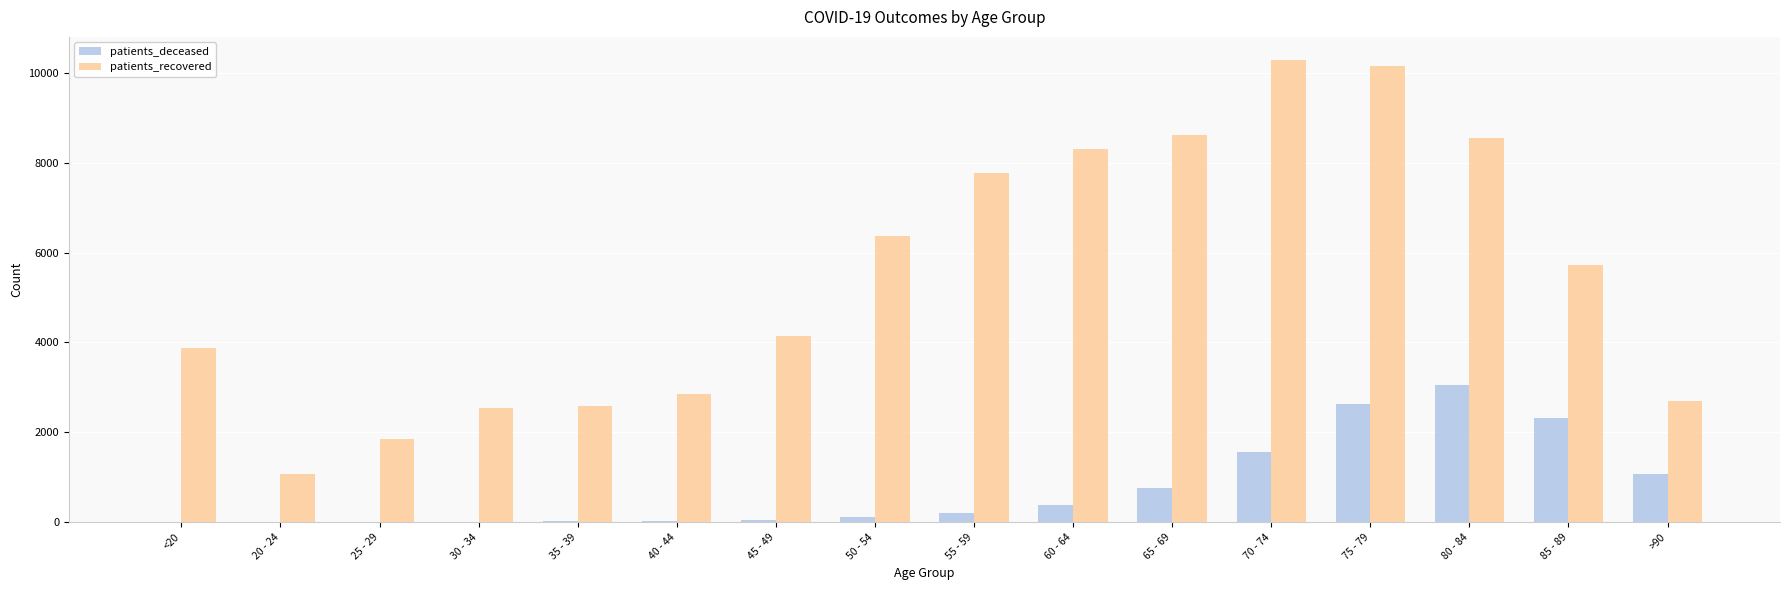

Between 75 - 79 and 85 - 89, which series saw the biggest shift?

patients_recovered